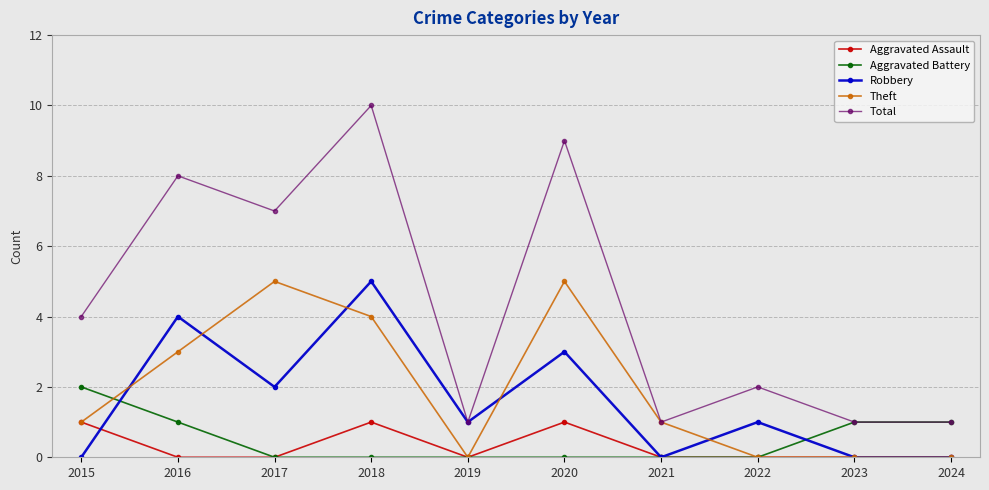

Where is the first local minimum for Robbery?

2017